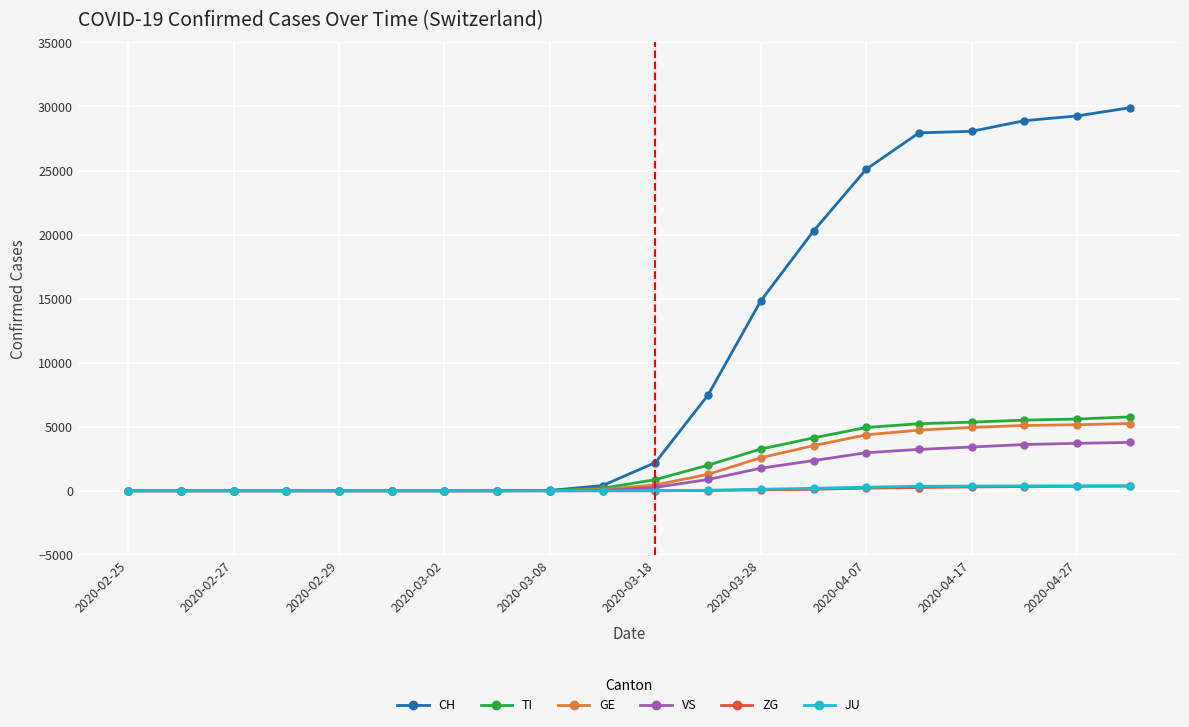

Which series has the widest spread of values?

CH